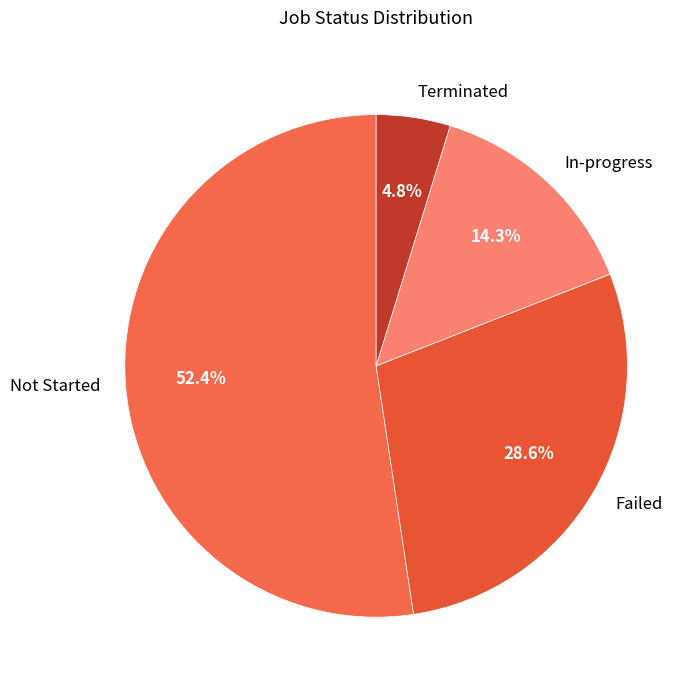

Does Failed account for over 50% of the chart?

No